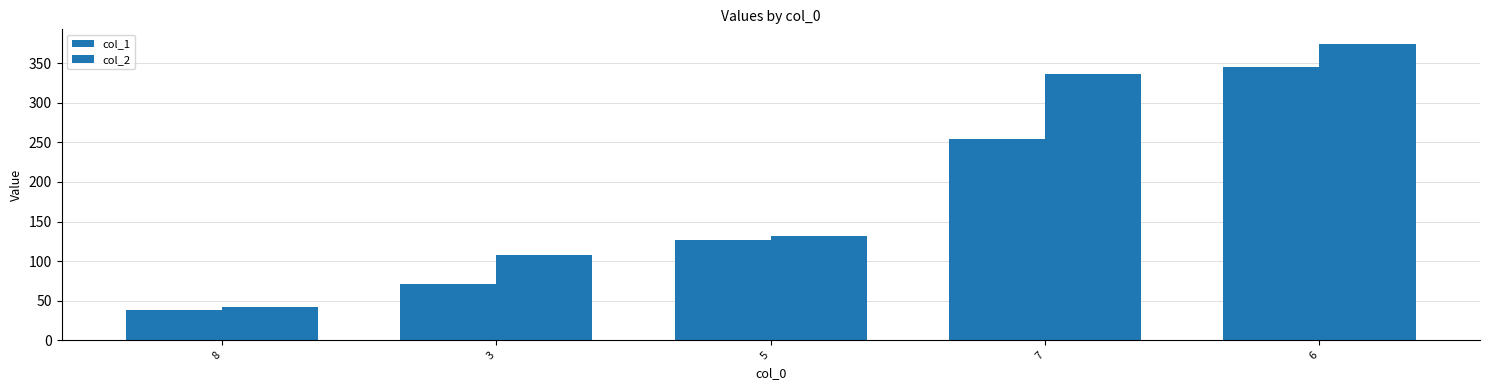

Reading left to right, transcribe all the data shown in this chart.

col_1: 8=38.0	3=70.6	5=126.5	7=254.3	6=345.1
col_2: 8=42.4	3=108.1	5=131.5	7=336.9	6=374.1